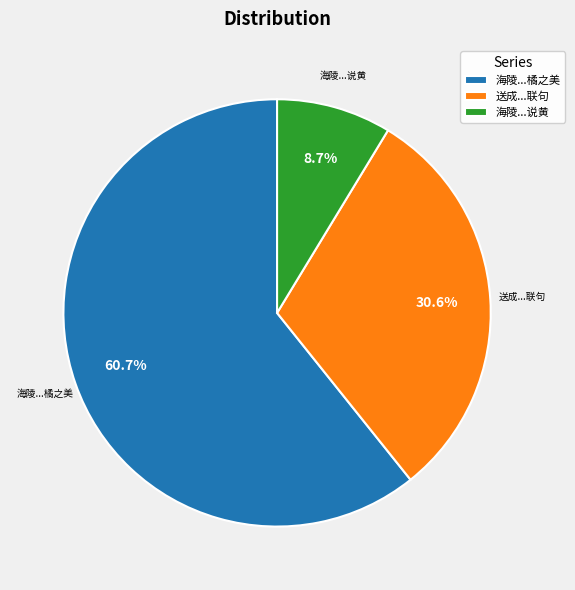

Does any single category account for the majority?

Yes